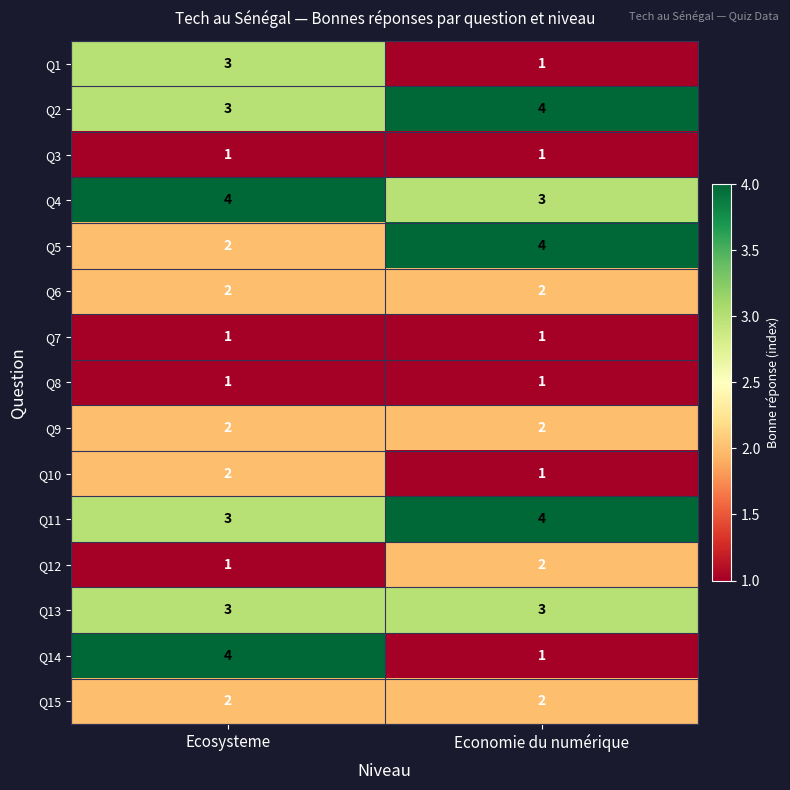

At which label does Q14 reach its peak?

Ecosysteme